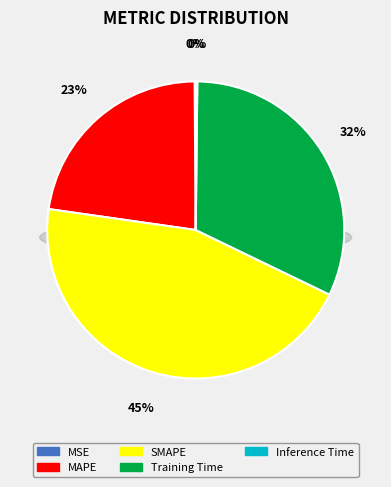

To the nearest percent, what is the combined percentage of MAPE and Training Time?

55%